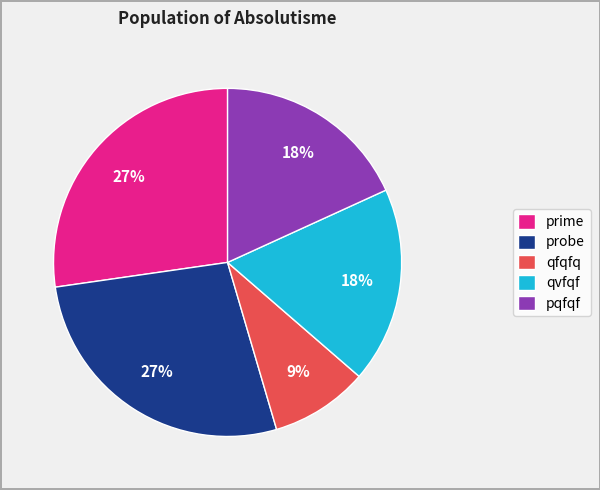

Is there a majority slice in this chart?

No